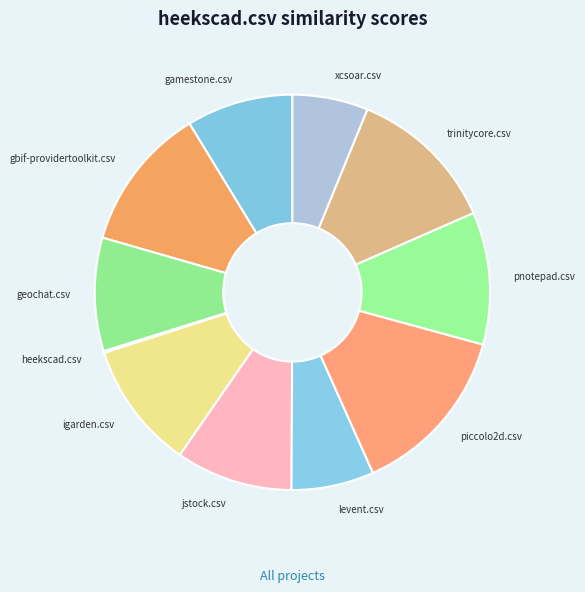

Is it true that geochat.csv is 9% of the pie?

True